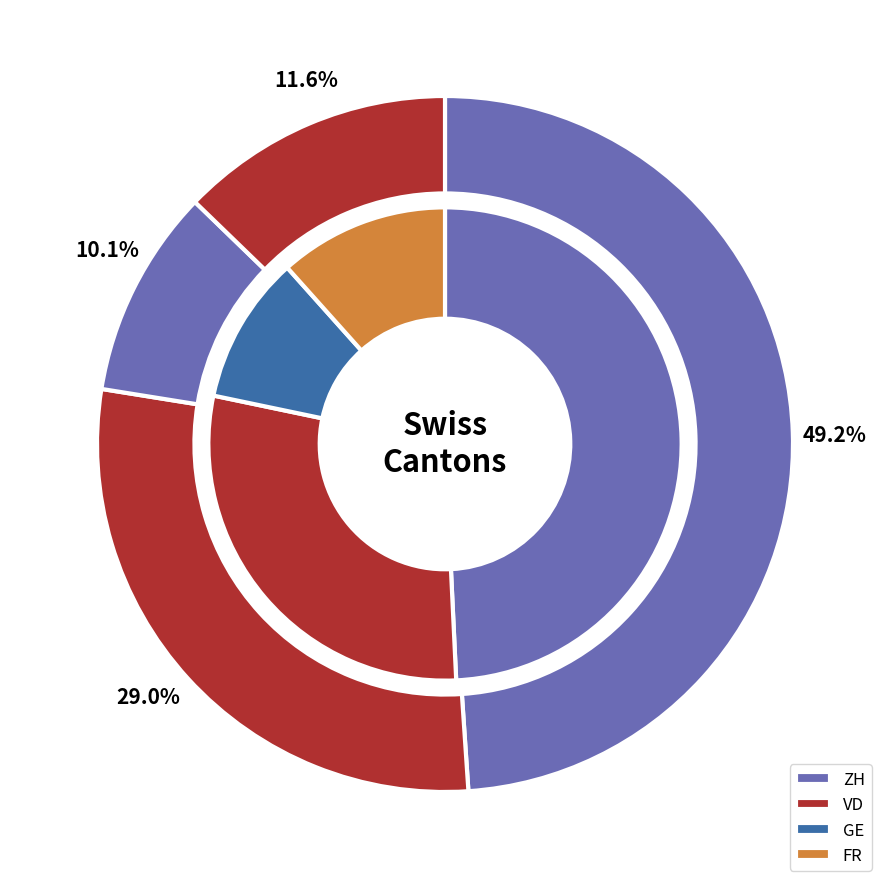

To the nearest percent, what portion does GE represent?

10%